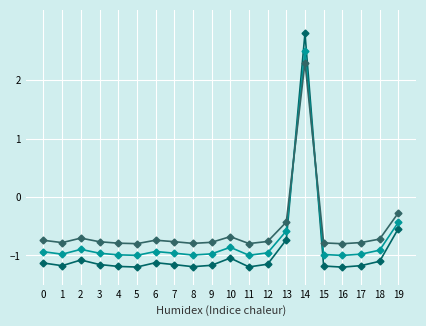

What is the difference between the highest and lowest values at 8?

0.4